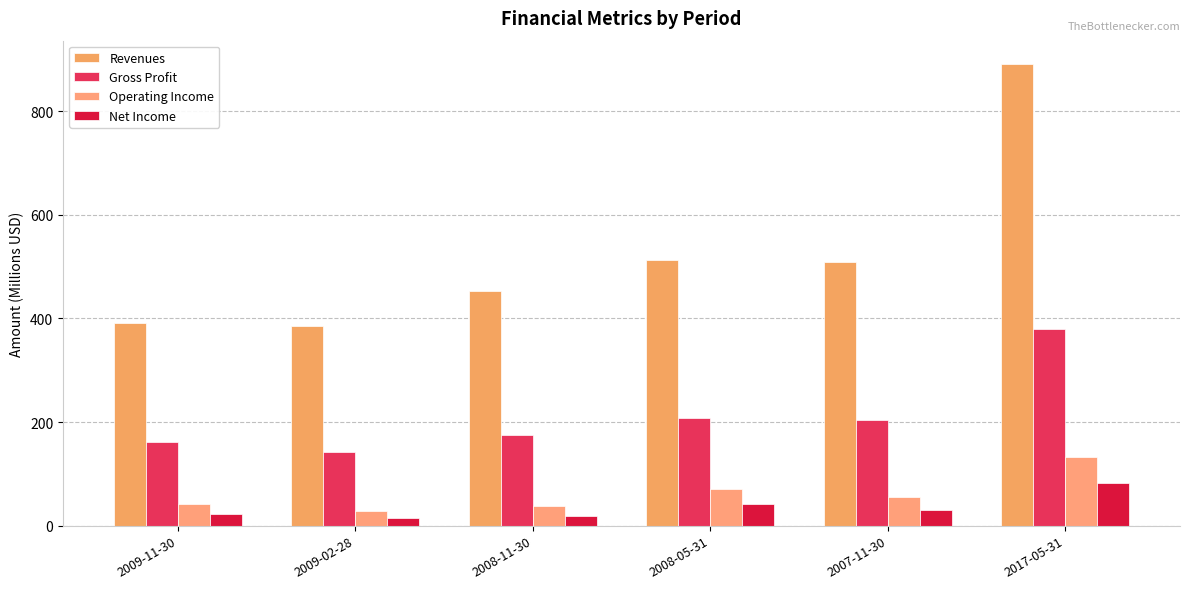

Where does the Gross Profit series first go above 203?

2008-05-31